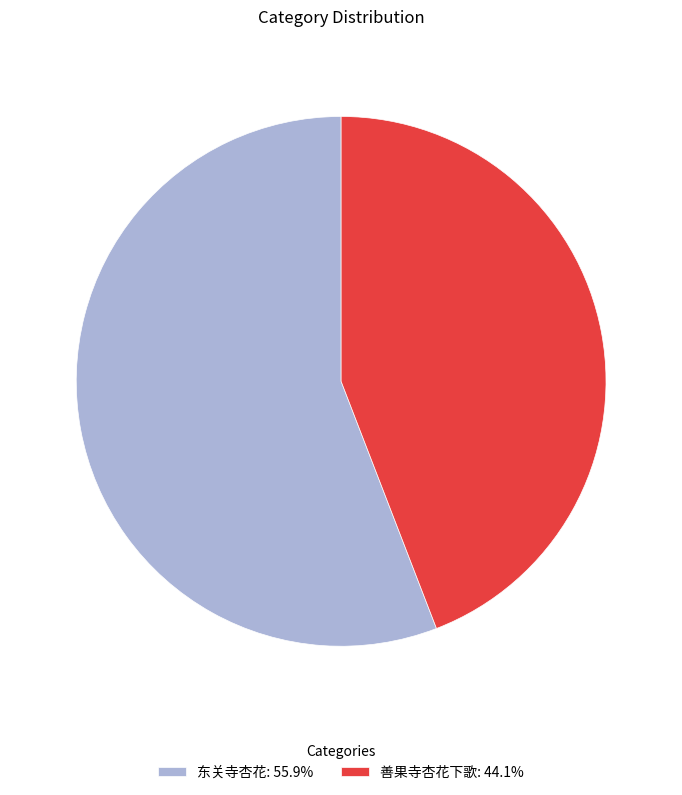

Is there a majority slice in this chart?

Yes